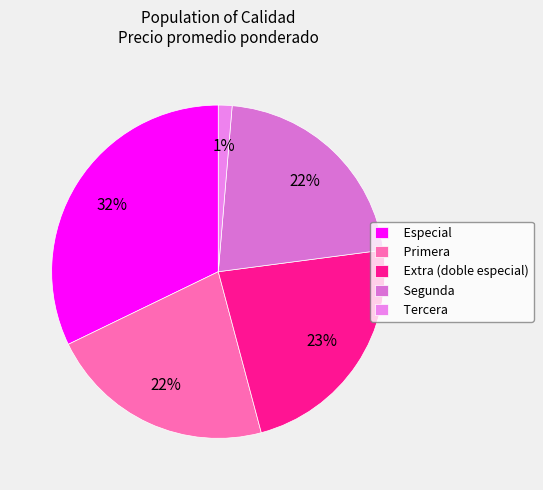

How many slices are in this pie chart?

5